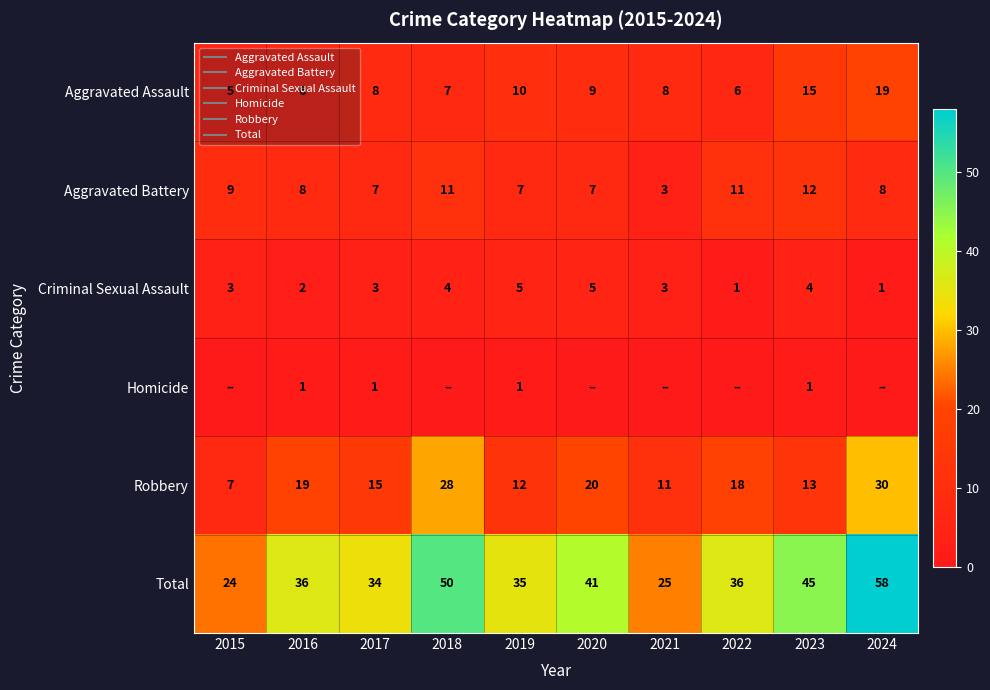

How many categories are shown in the chart?

10